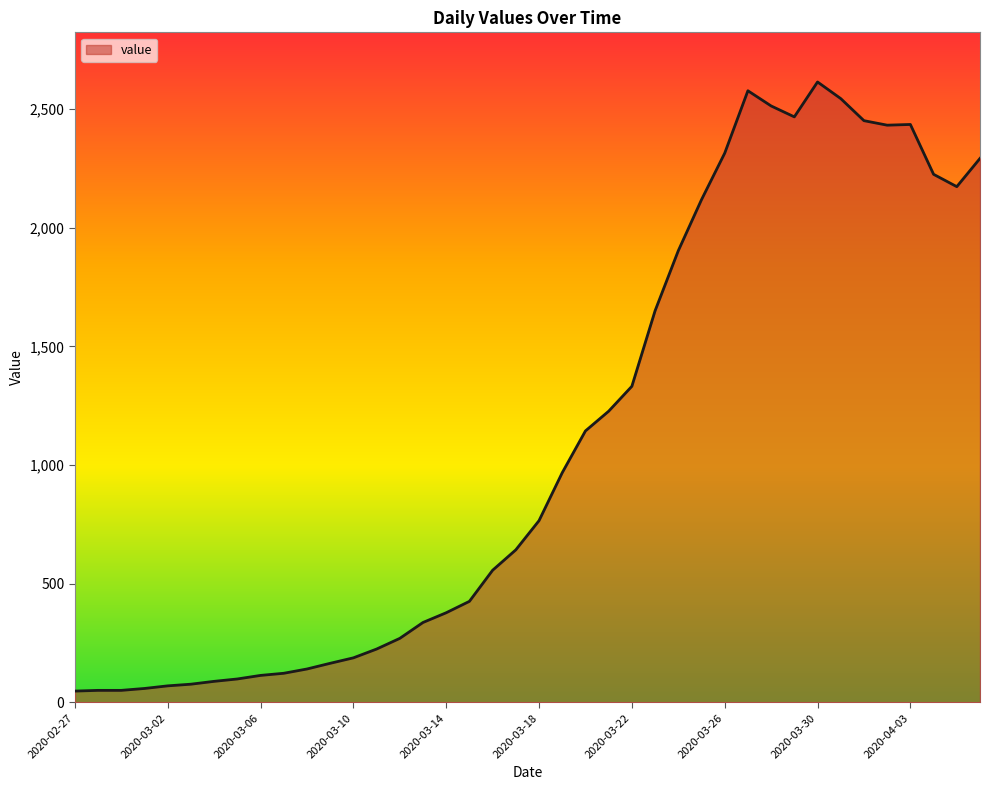

What is the smallest value displayed?

48